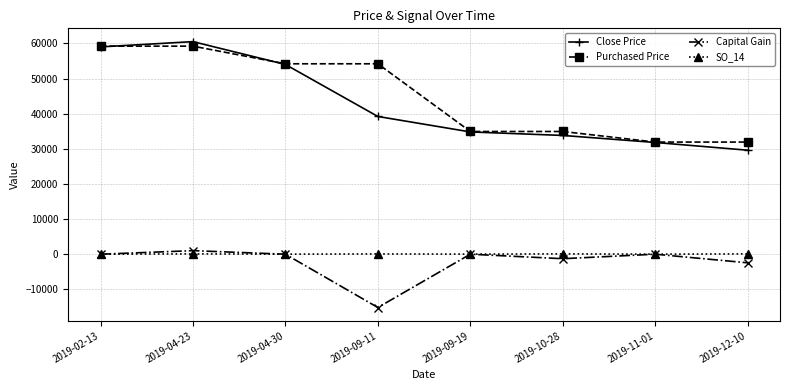

What is the lowest value of the Capital Gain series?

-15174.0